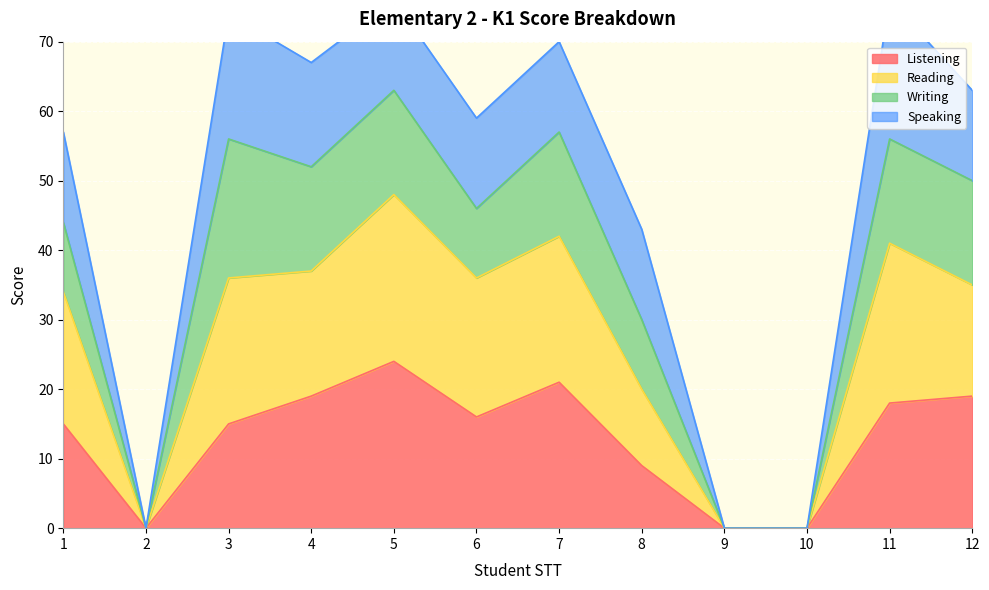

Is it true that Listening equals 32 at 12?

False